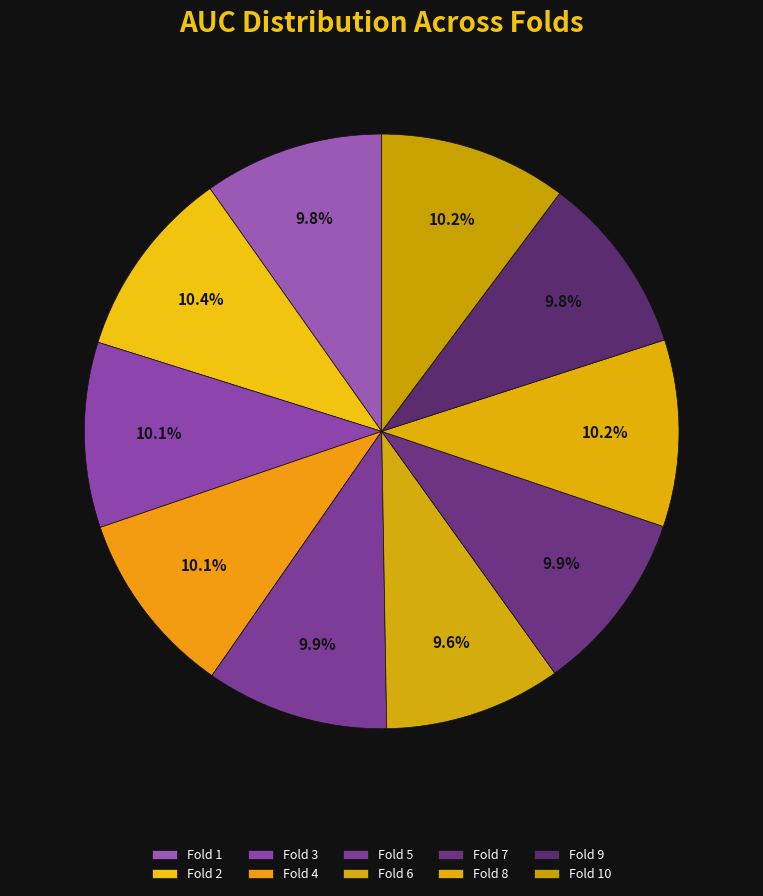

The Fold 8 slice represents 10% of the pie. True or false?

True